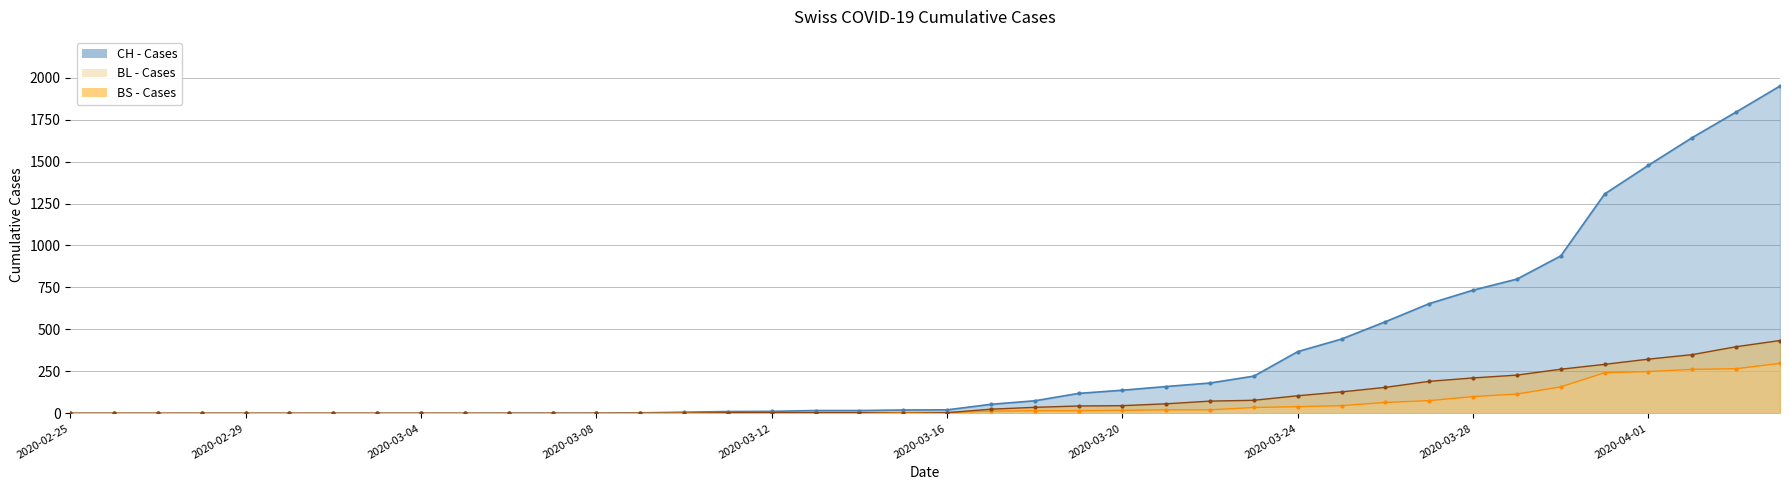

Is it true that BL - Line equals 117 at 31?

False